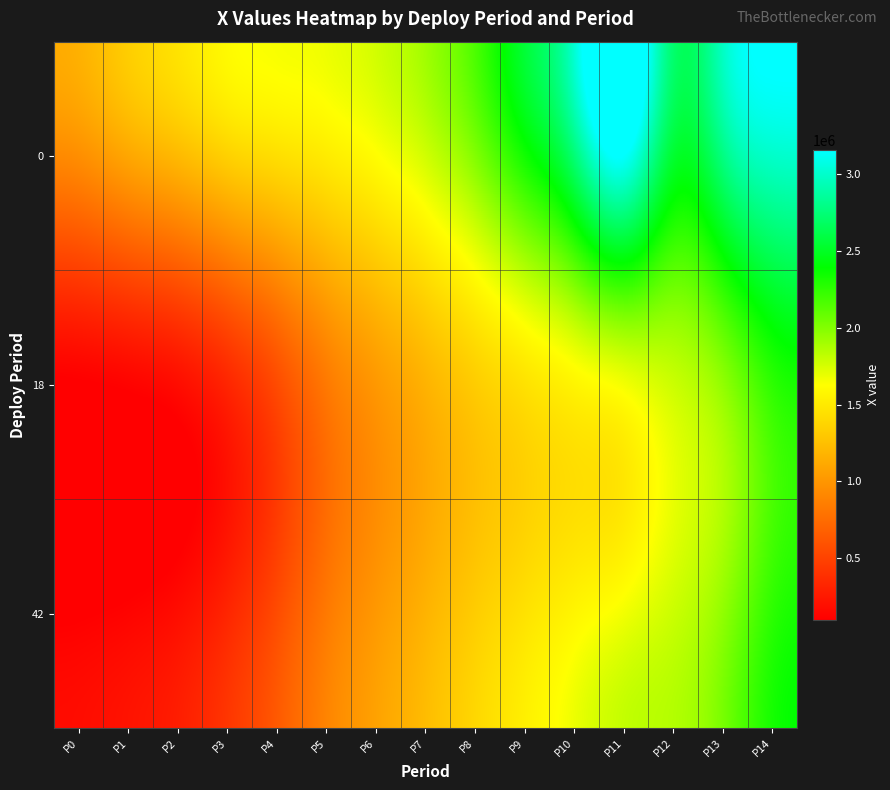

What is the spread (max minus min) of values at P2?

1034337.8